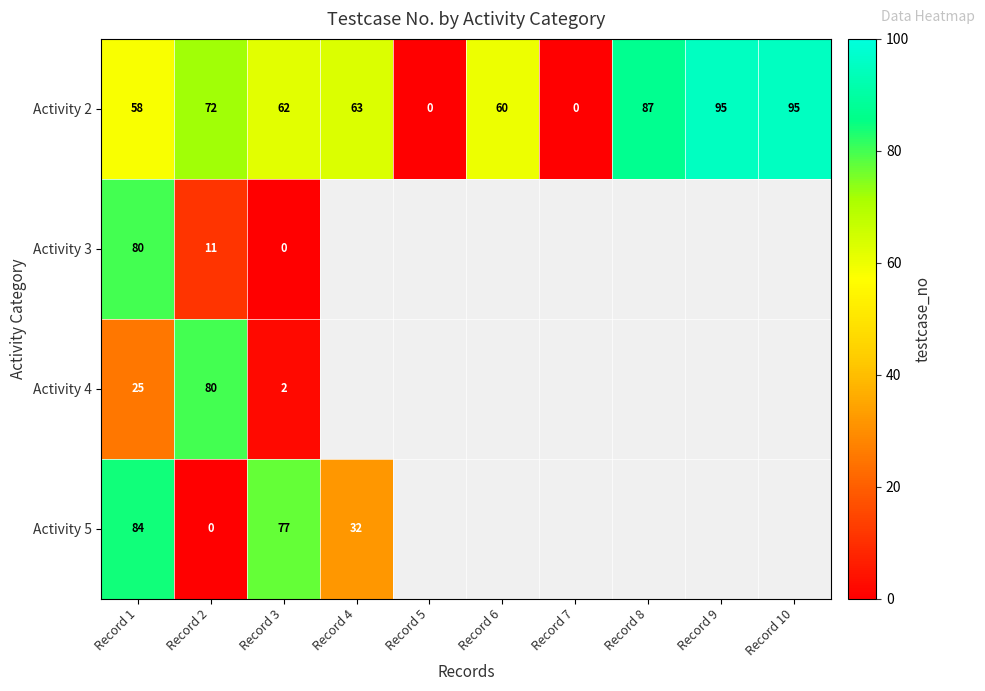

True or false: Activity 3 has a value of 80 at Record 1.

True